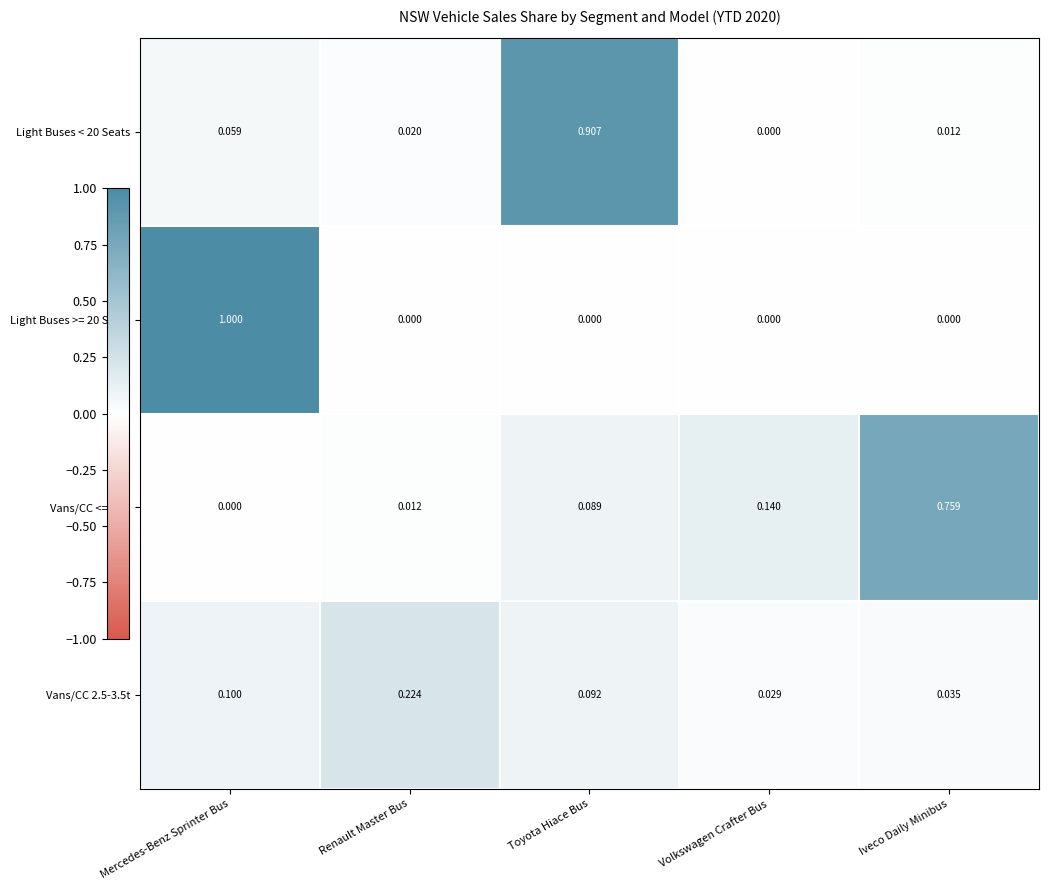

At which category is the sum across all series the highest?

Mercedes-Benz Sprinter Bus